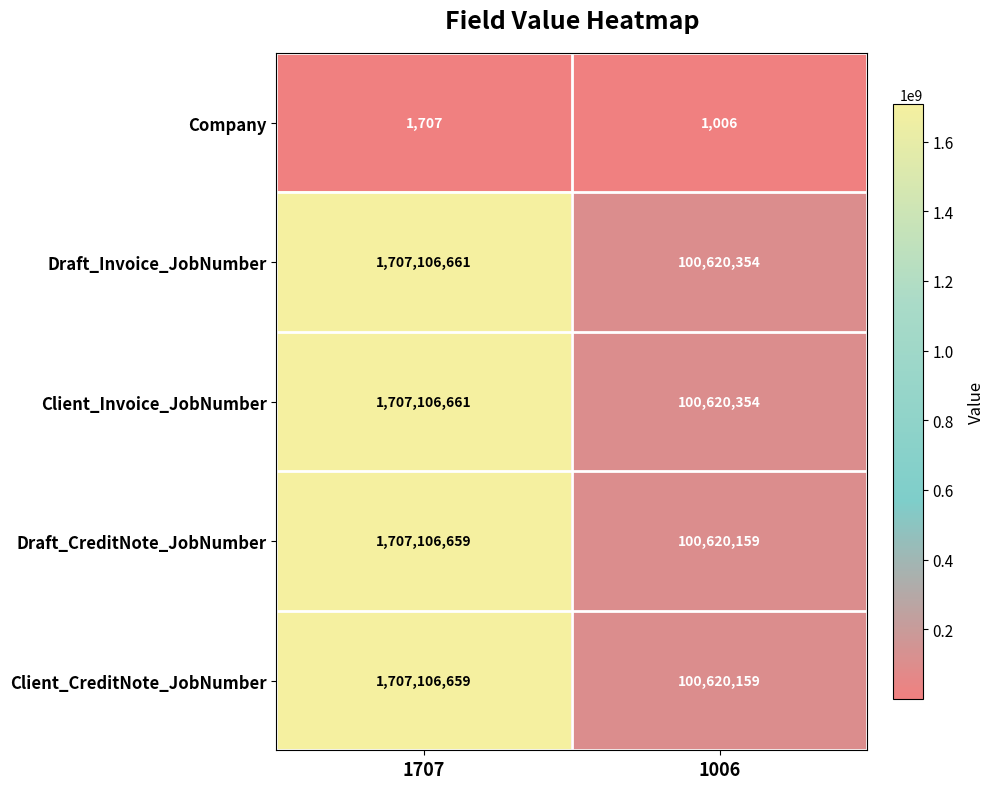

How many values in the Client_CreditNote_JobNumber series are below 1707106659?

1